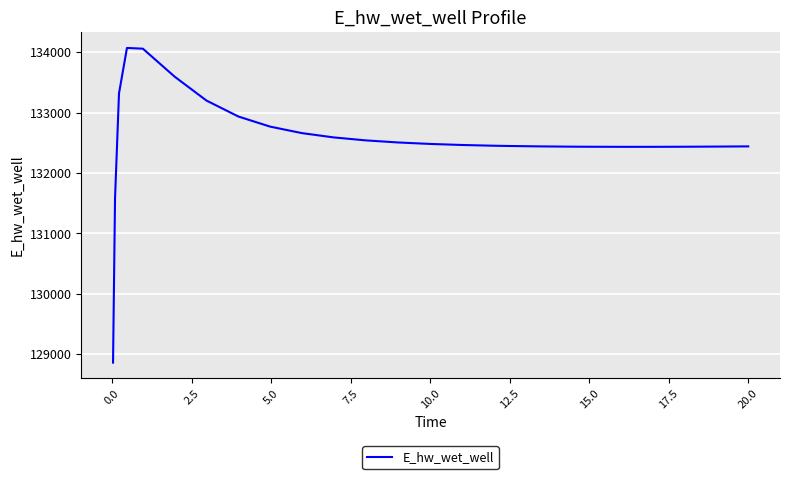

What is the difference between the maximum and minimum values?

5207.7